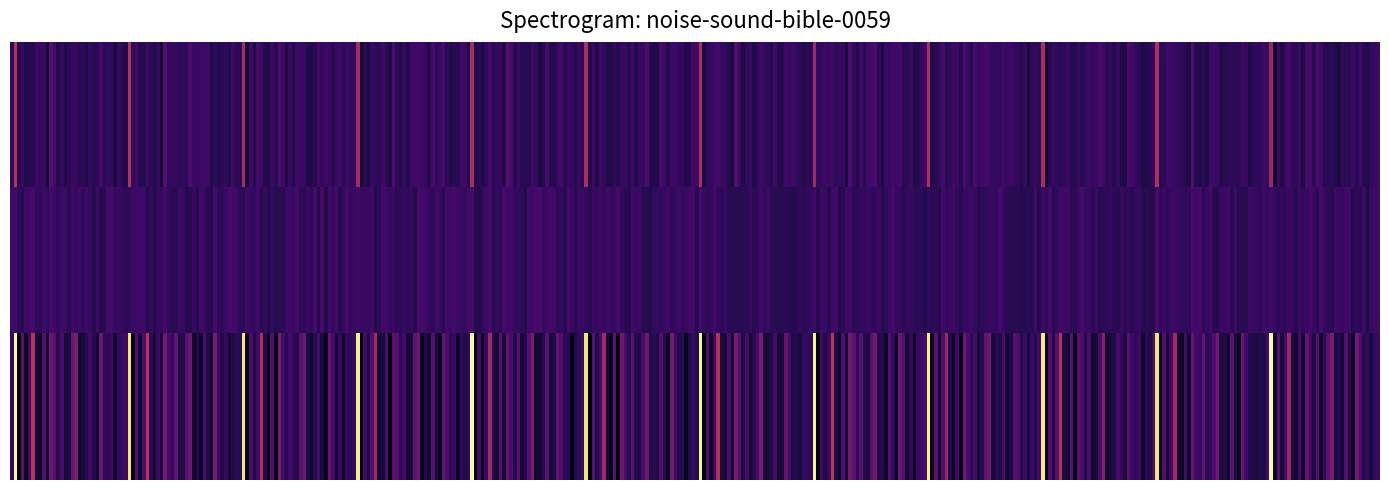

The 3 series shows -2.7 at ot2:Group1:Condition1. True or false?

True